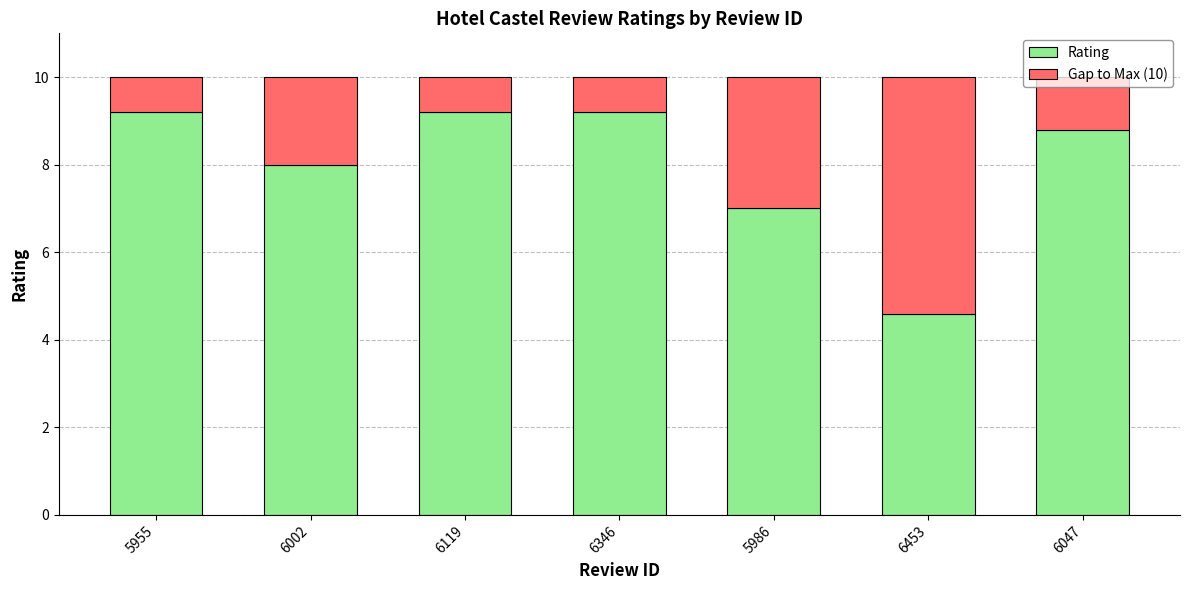

What is the sum of all Rating values?

56.0